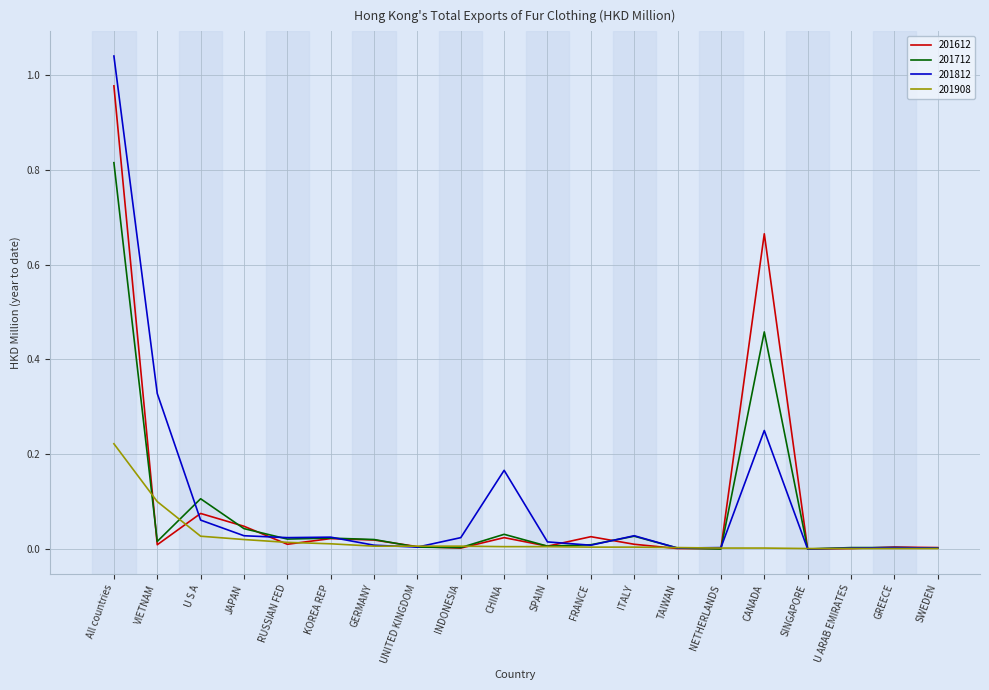

Which category has the highest value in the 201612 series?

All countries